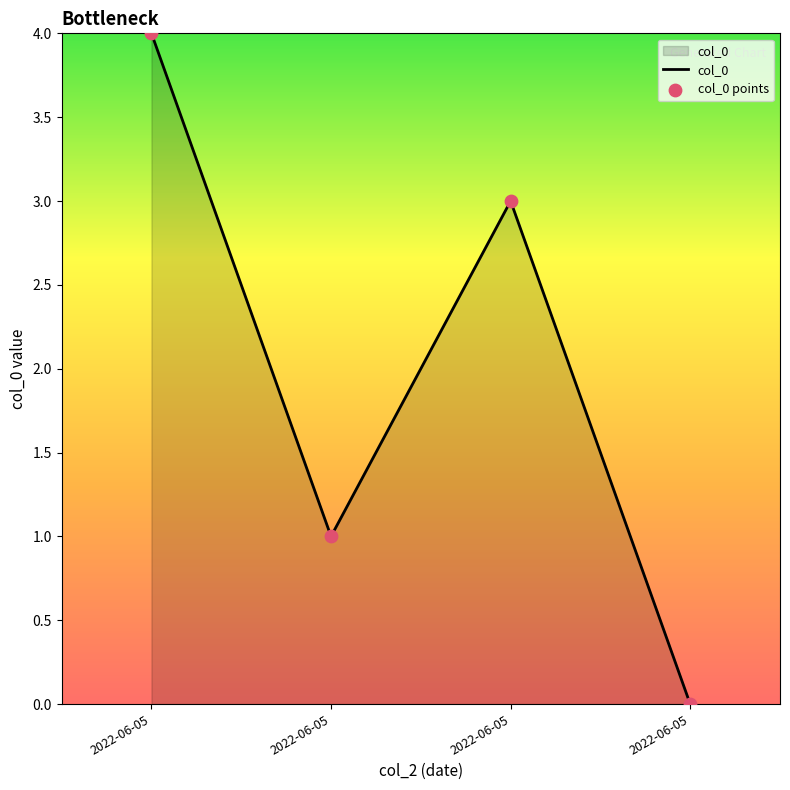

Approximately how many times larger is the value at 2022-06-05 compared to 2022-06-05?

3.0